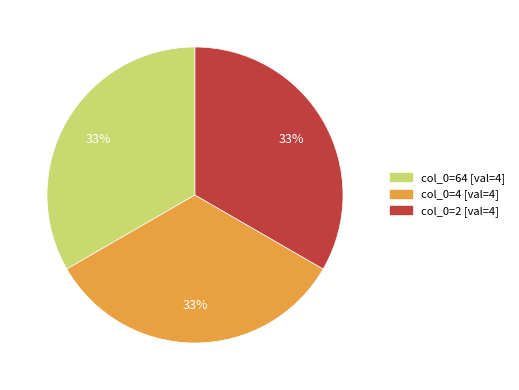

Is there any slice that represents more than half of the pie?

No